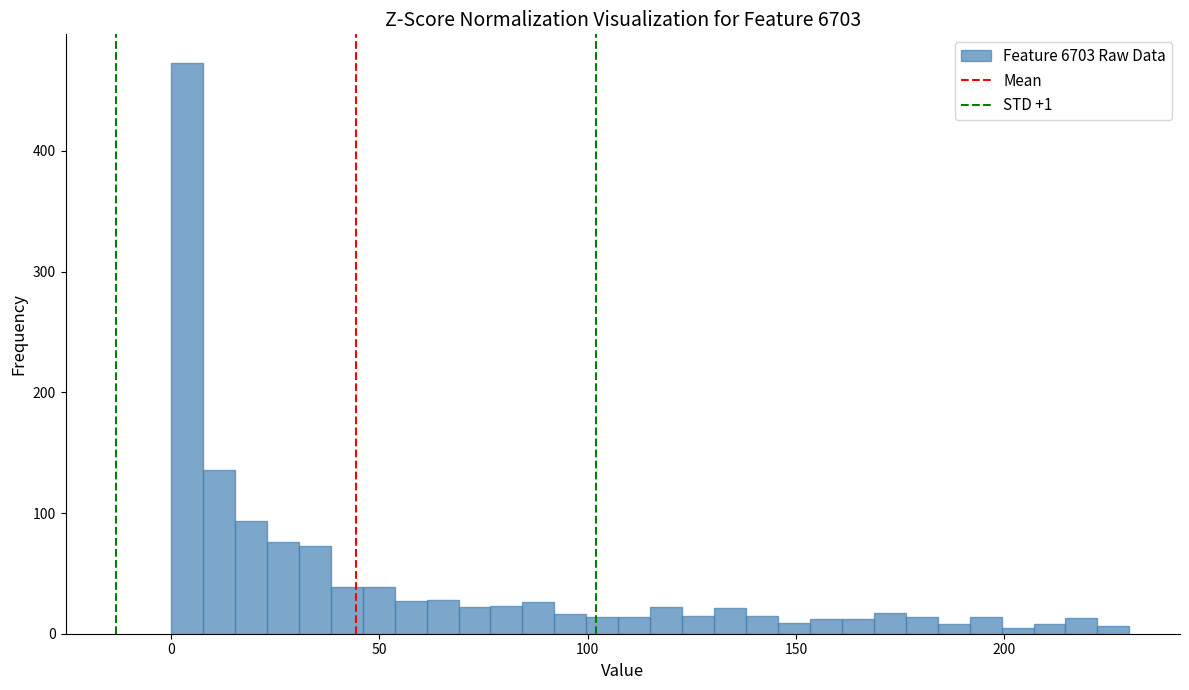

Around what value on the x-axis is the tallest bar? Give the approximate position of its centre, as read against the axis.

5